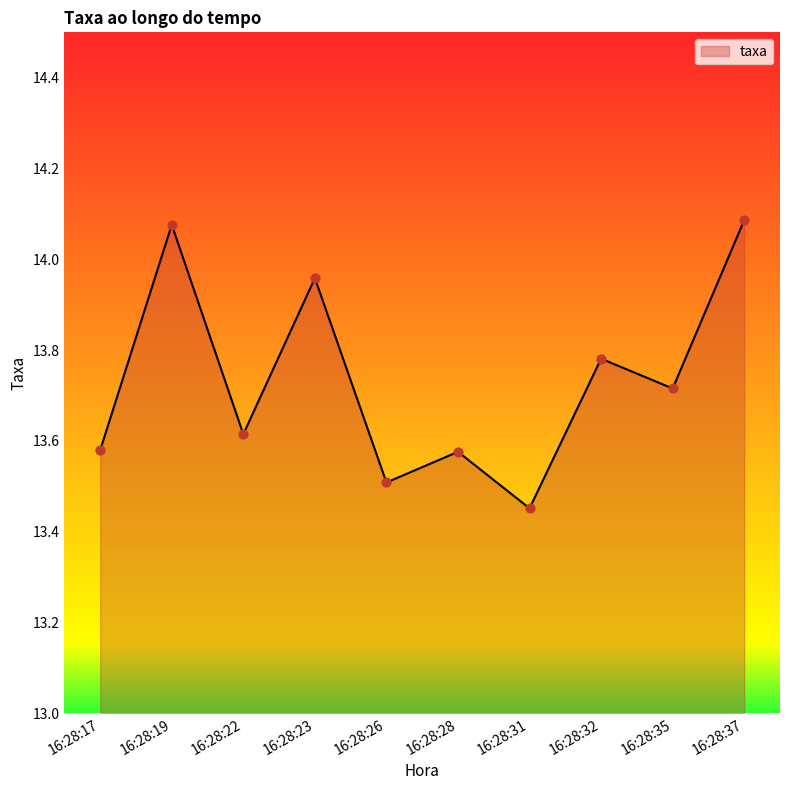

What is the ratio of the value at 16:28:28 to the value at 16:28:37?

1.0